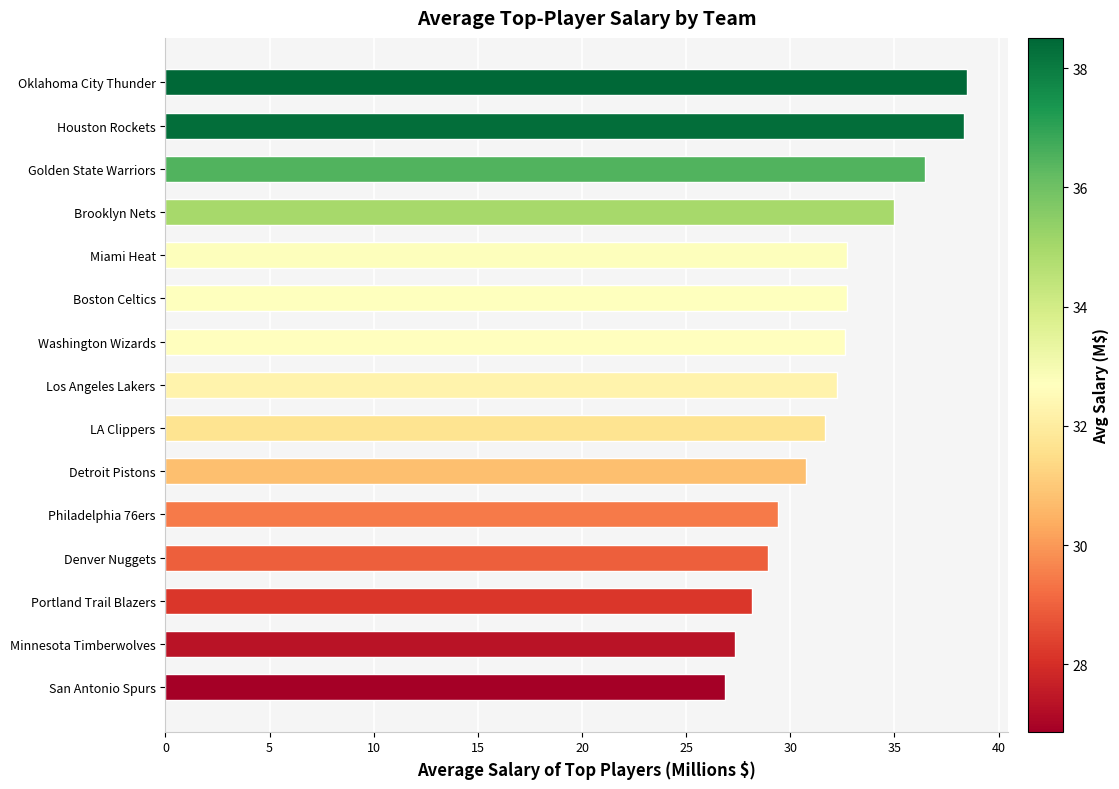

What is the sum of the values at Boston Celtics and Oklahoma City Thunder?

71.2